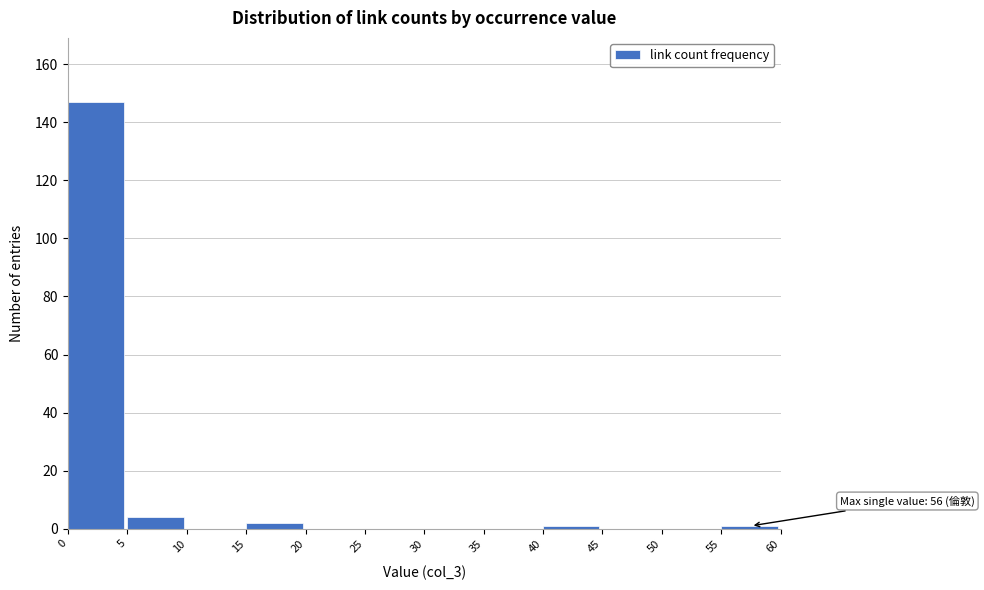

Over which range of the x-axis is the bar tallest?

0 to 5